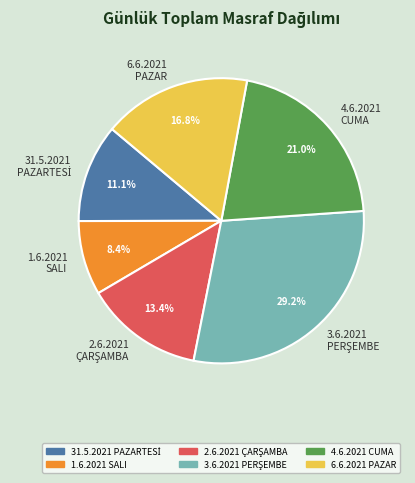

Which category has the smallest portion of the pie?

1.6.2021 SALI